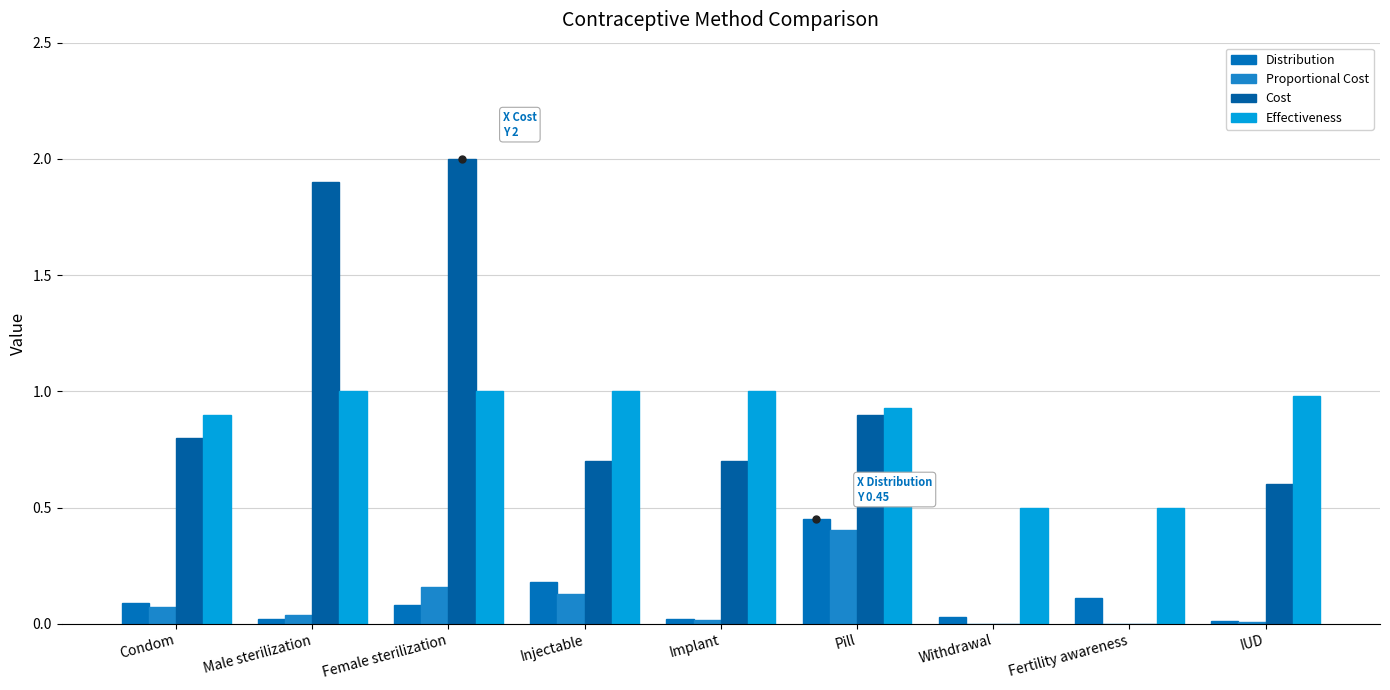

What is the difference between the Cost values at Male sterilization and Condom?

1.1